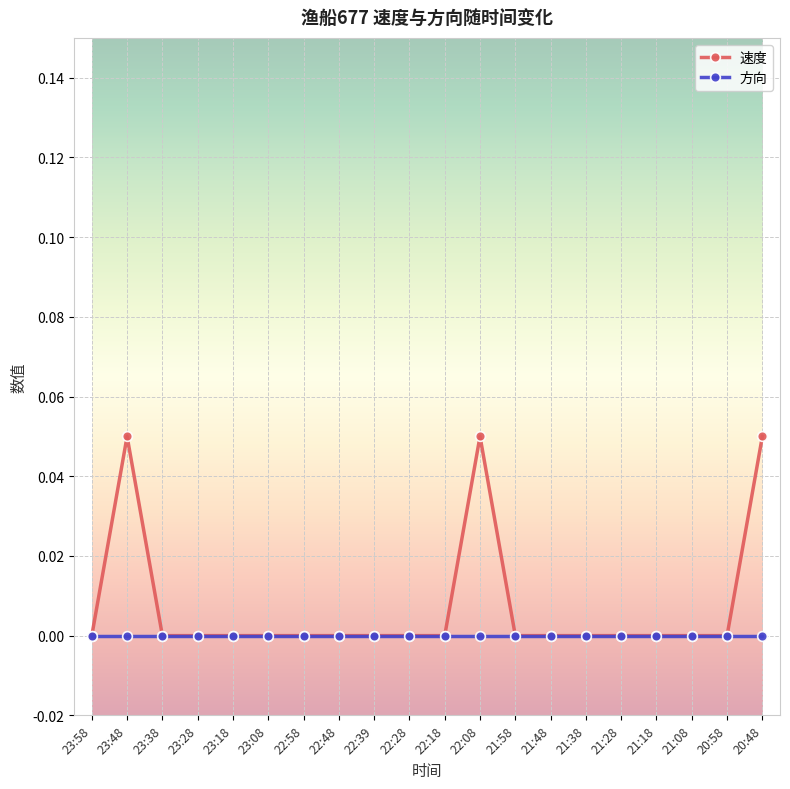

Is it true that 方向 equals 0.0 at 22:39?

True